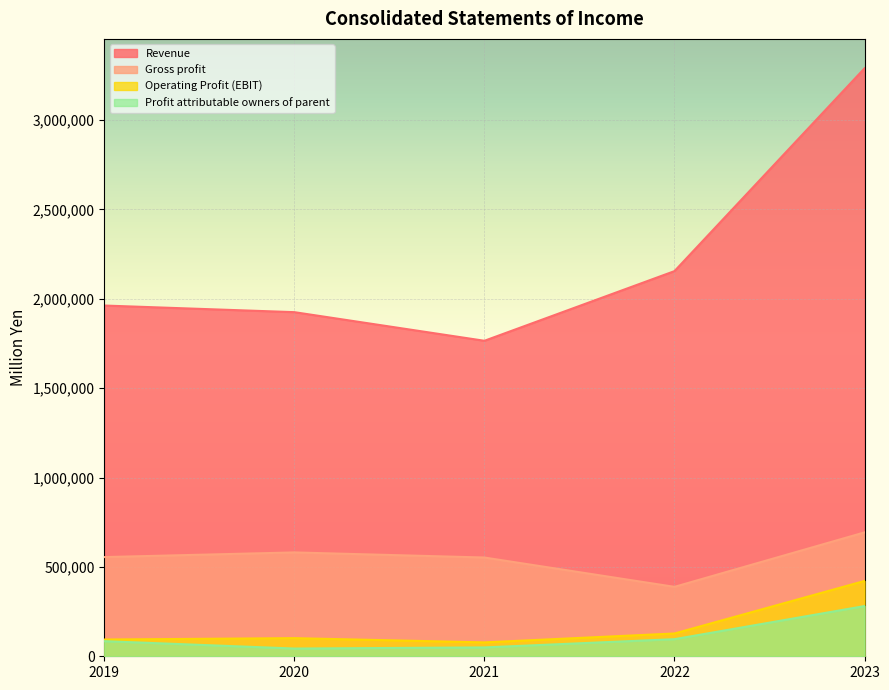

What is the value of the Gross profit point at the 1st from the left?

554963